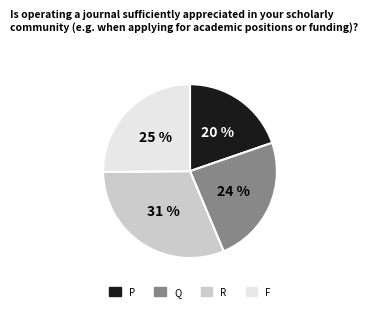

Combined, do Q and F account for over 50%?

No